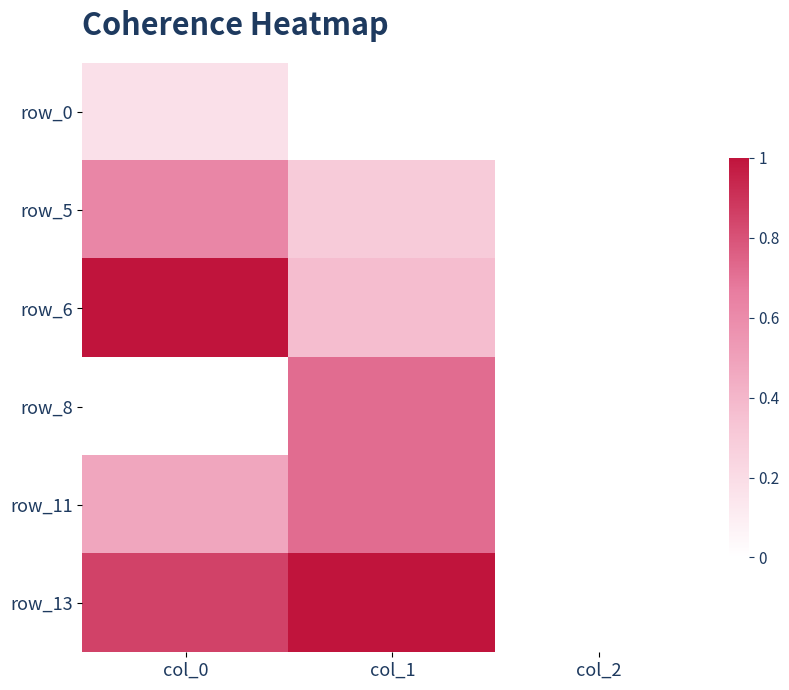

How many values in the row_0 series exceed 0?

1